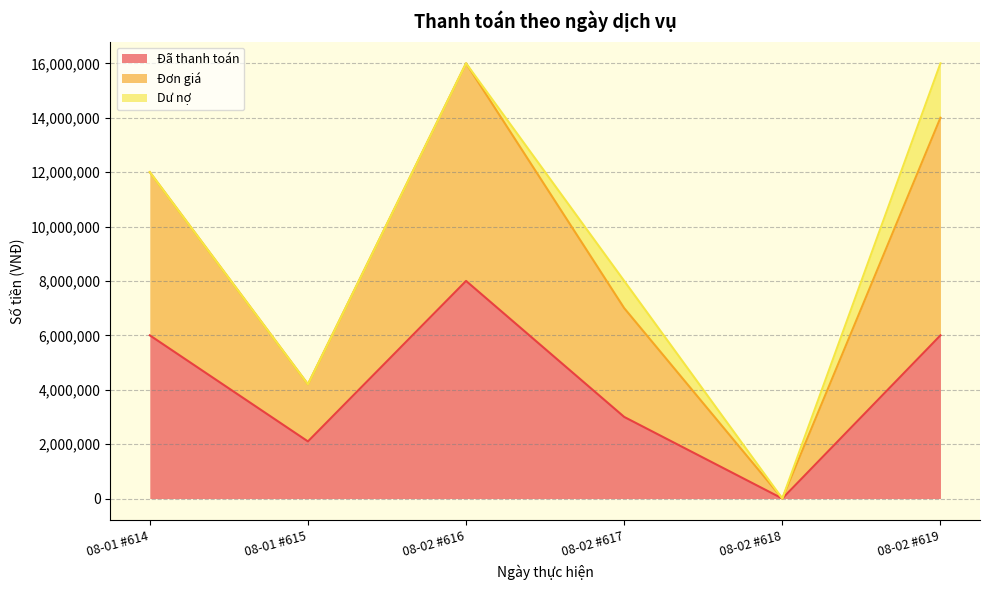

How many data points does each series have?

6